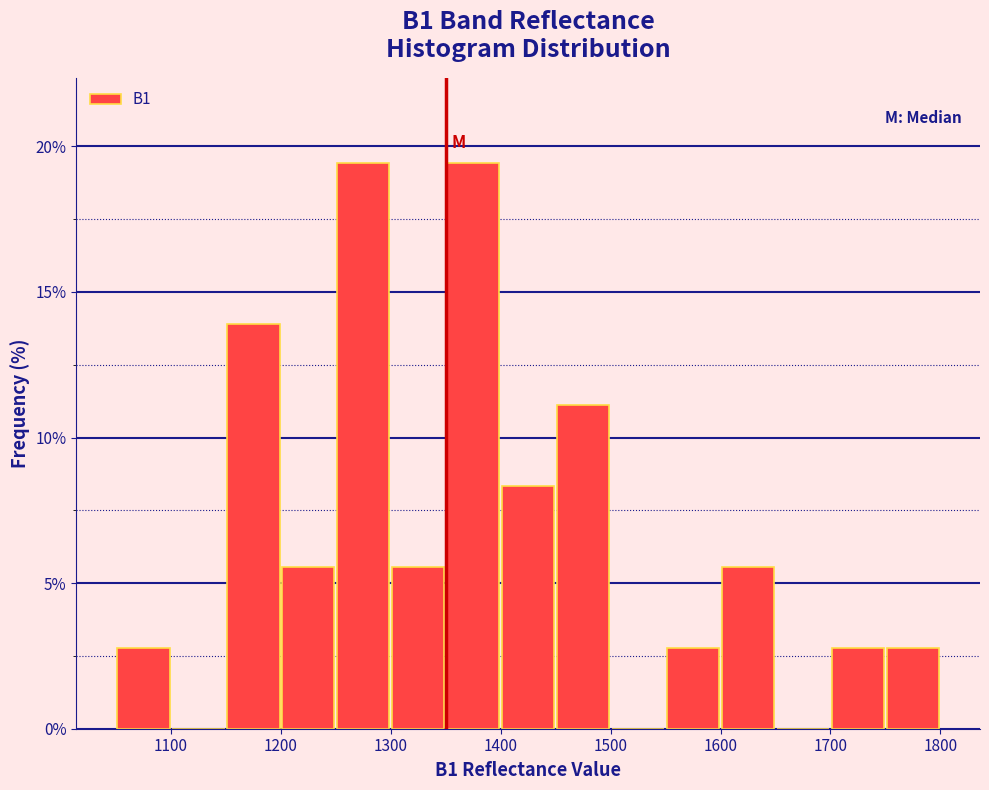

Reading left to right, list every bar in this chart as the range it spans on the x-axis followed by its height. The values are not printed on the chart, so give them approximately, as read against the axis.

1050 to 1100: 3.0
1100 to 1150: 0
1150 to 1200: 14.0
1200 to 1250: 5.5
1250 to 1300: 19.5
1300 to 1350: 5.5
1350 to 1400: 19.5
1400 to 1450: 8.5
1450 to 1500: 11.0
1500 to 1550: 0
1550 to 1600: 3.0
1600 to 1650: 5.5
1650 to 1700: 0
1700 to 1750: 3.0
1750 to 1800: 3.0